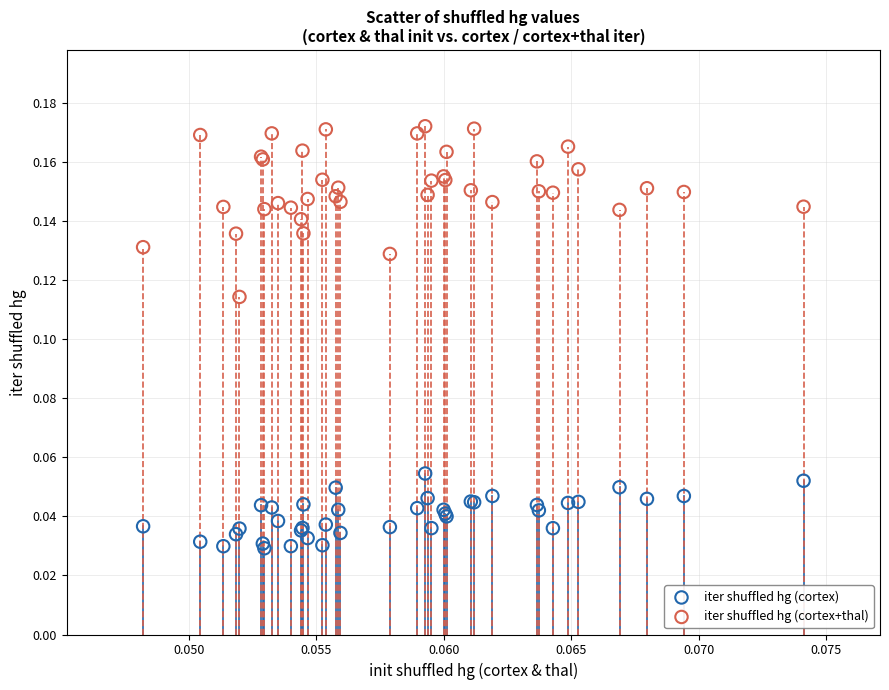

What are all the series names shown in the legend?

iter shuffled hg (cortex), iter shuffled hg (cortex+thal)